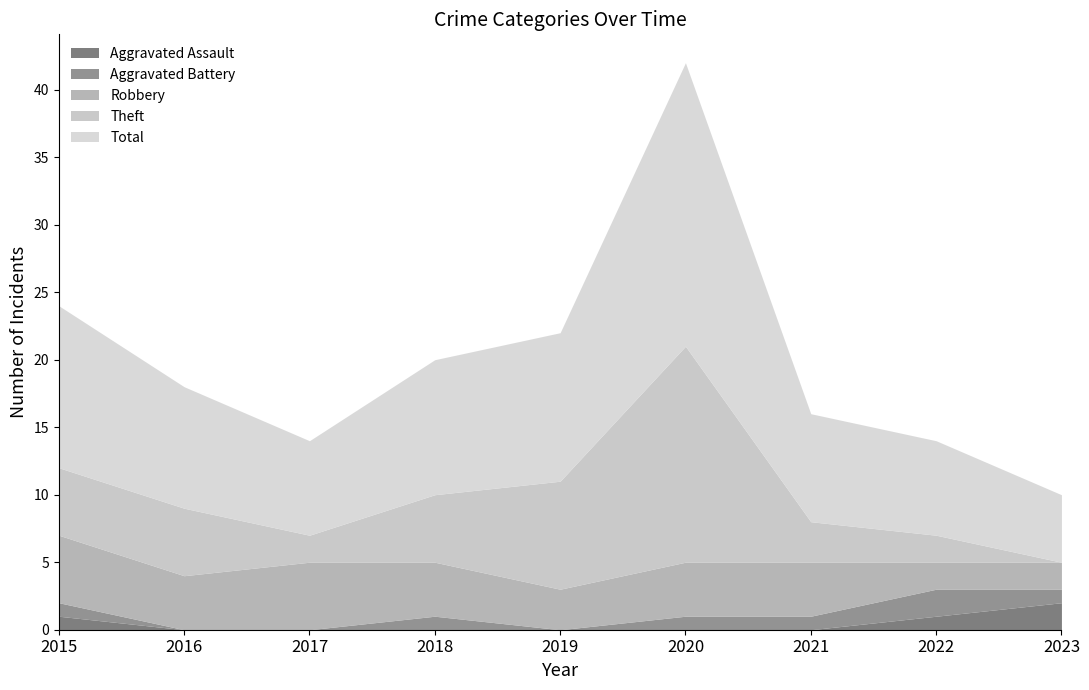

Is it true that Aggravated Battery equals 0 at 2021?

False